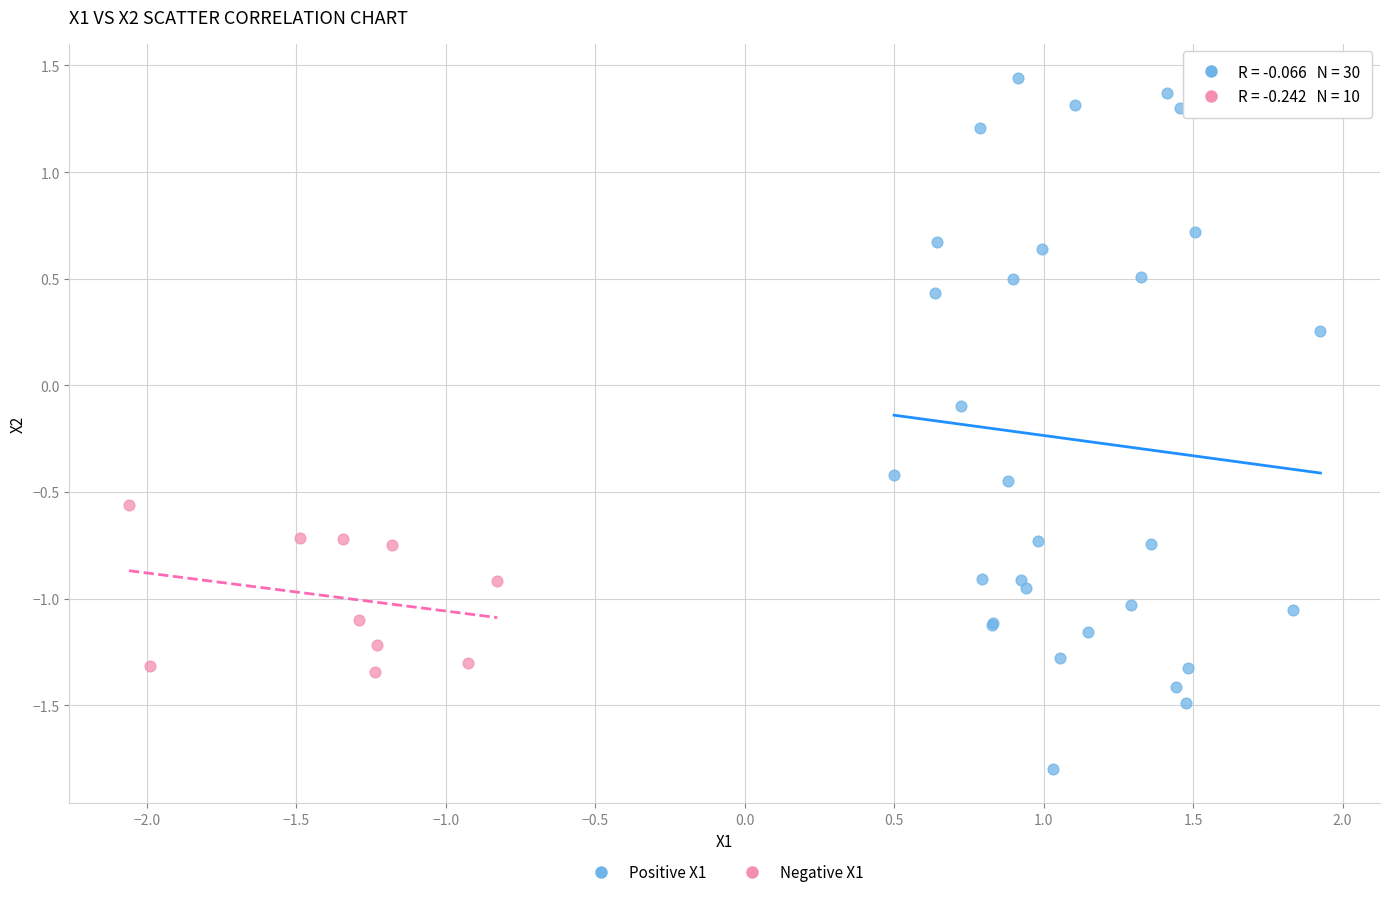

Which series reaches the maximum Y coordinate?

Positive X1